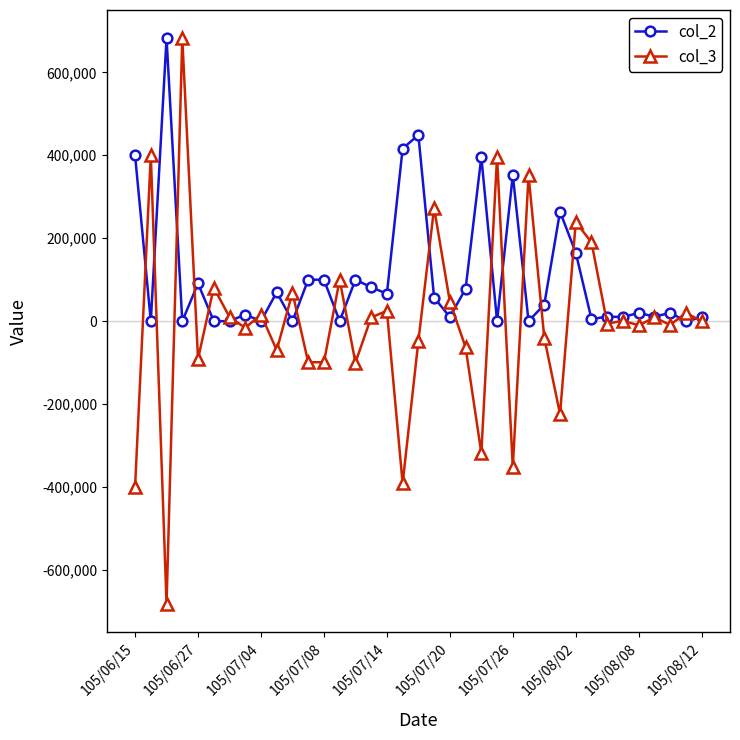

Which series has the largest total across all categories?

col_2